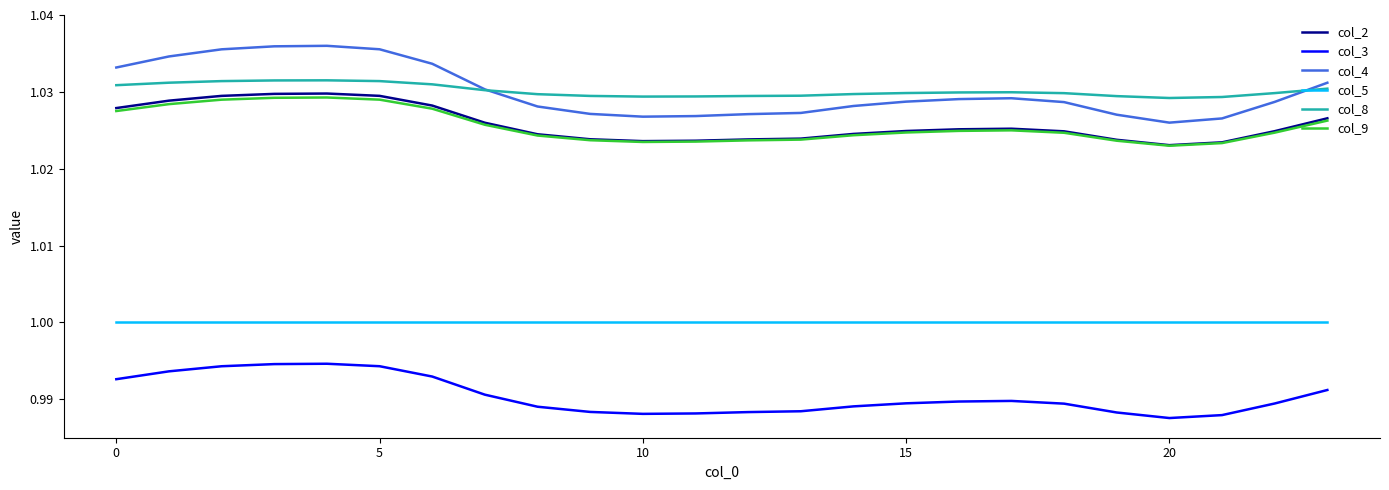

Which series has the largest range (max minus min)?

col_4